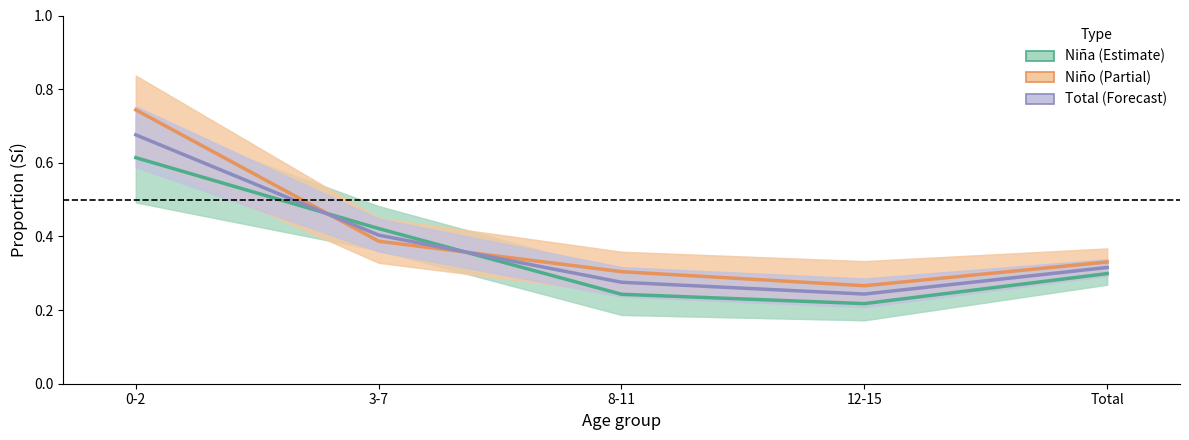

At which label does Niña (Estimate) reach its peak?

0-2